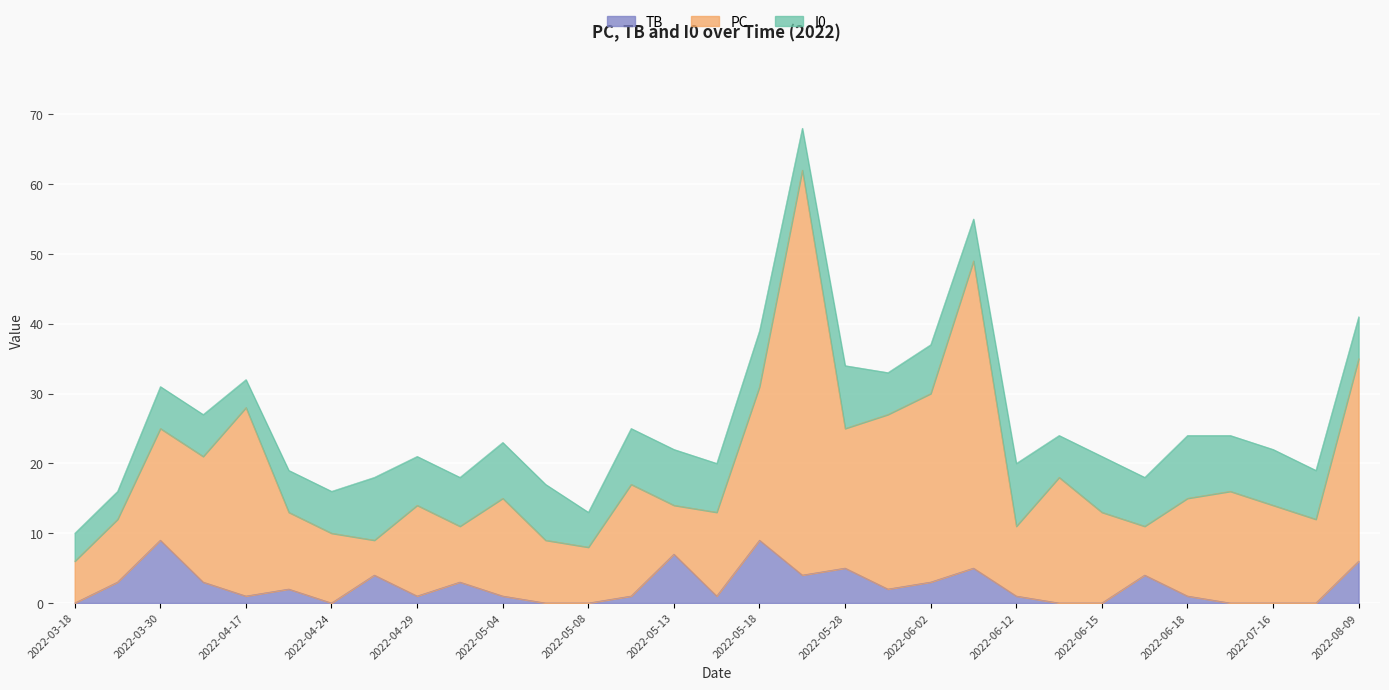

What is the total value across all series at 2022-07-16?

22